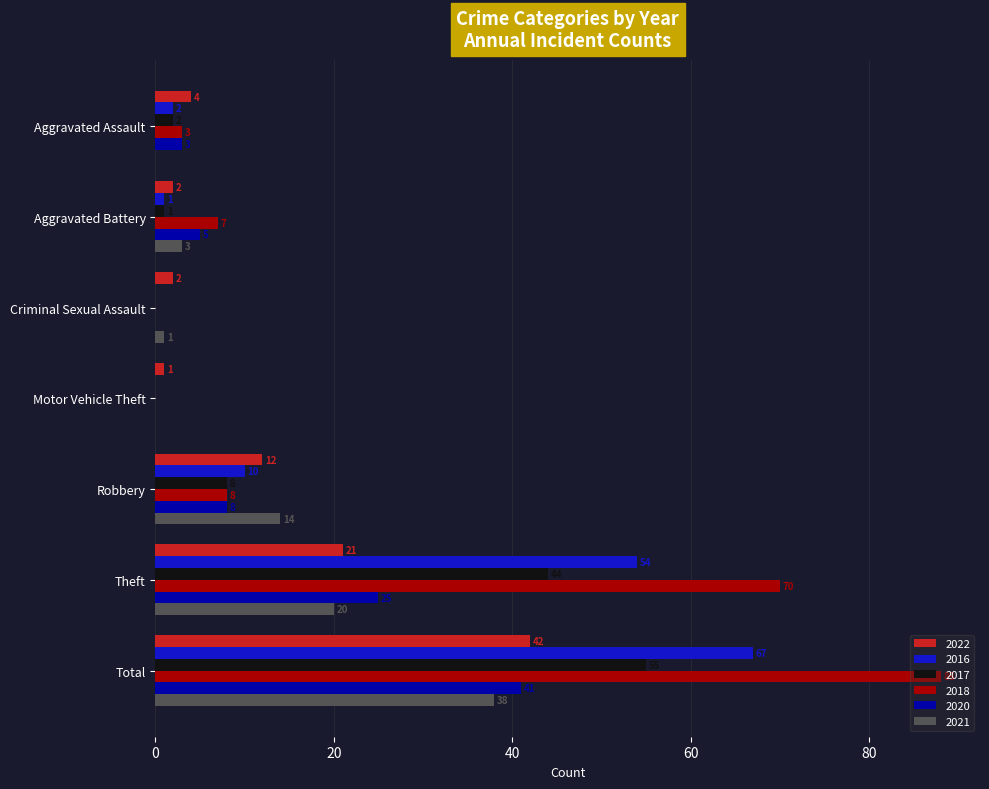

Is it true that 2020 equals 25 at Theft?

True